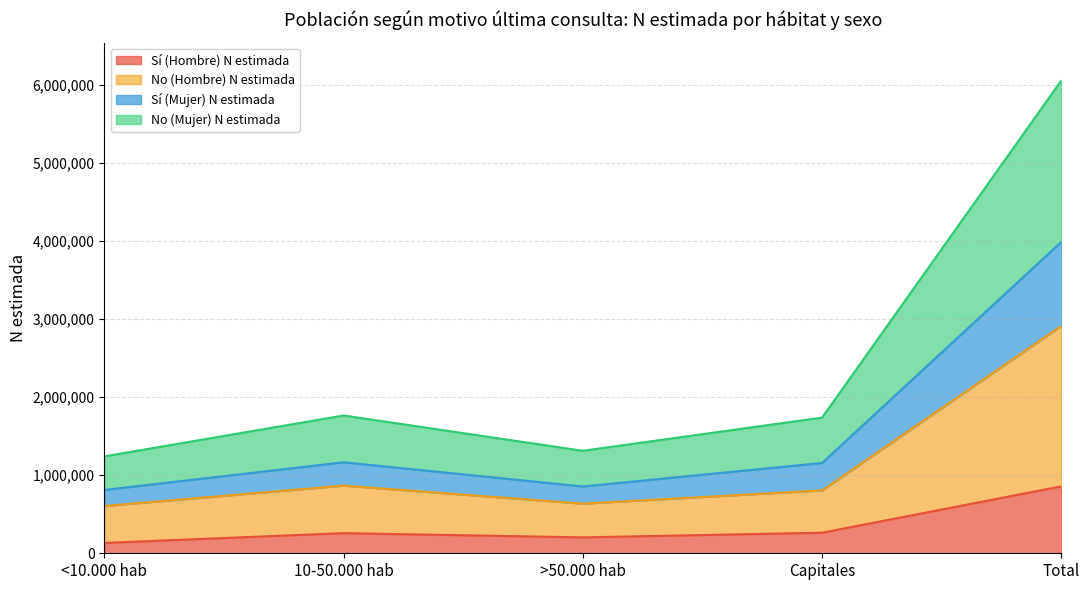

What is the total value across all series at 10-50.000 hab?

1765791